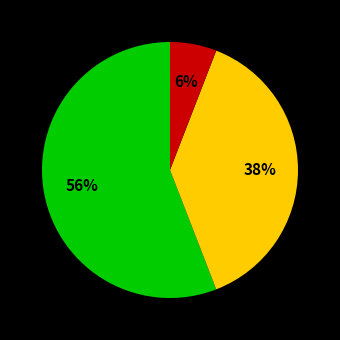

How many slices are in this pie chart?

3